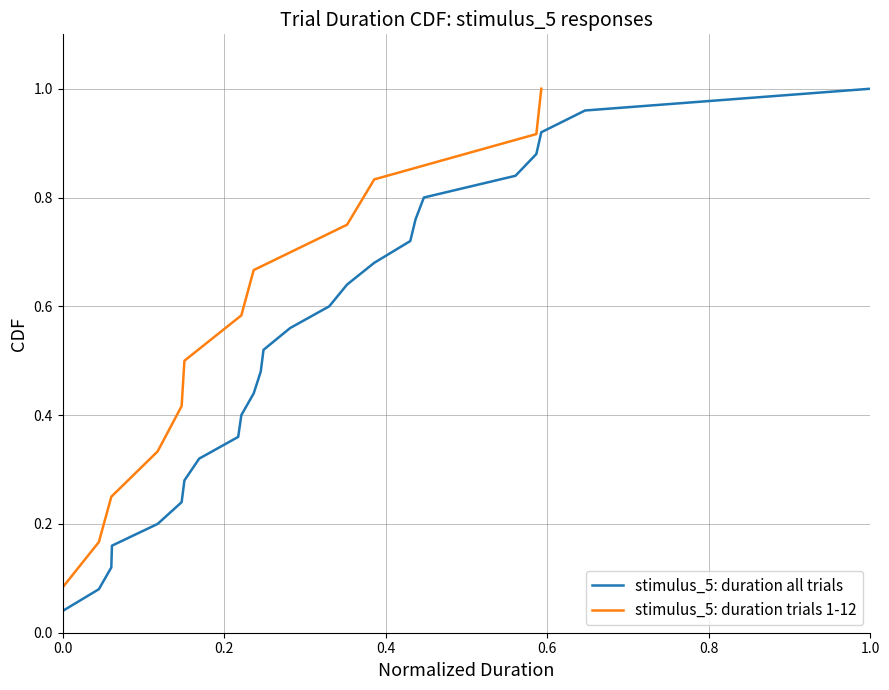

True or false: the data shows 0.4 at 6.

False